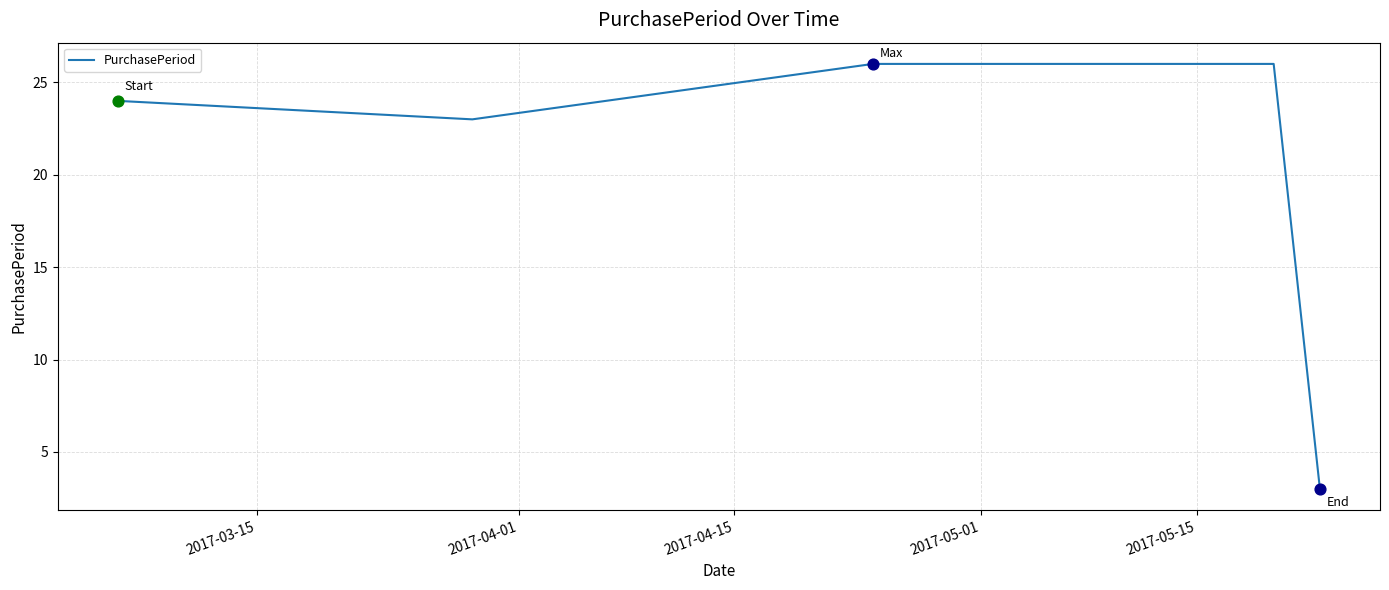

What is the smallest value displayed?

3